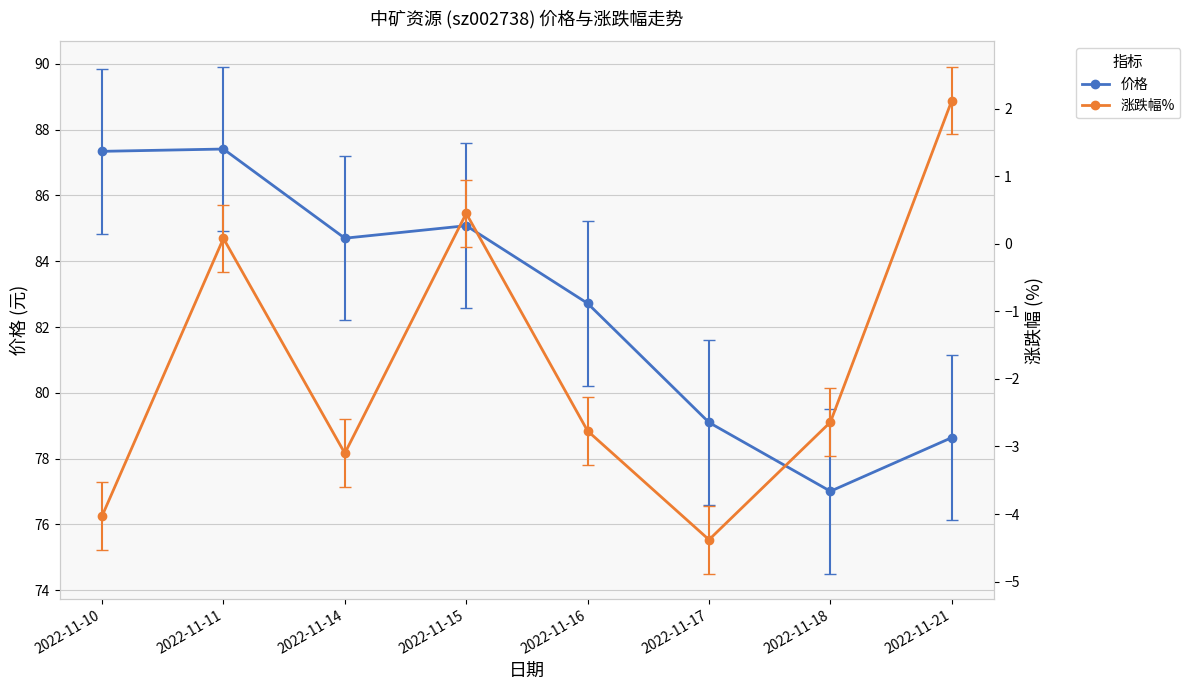

At which category is the sum across all series the highest?

2022-11-11